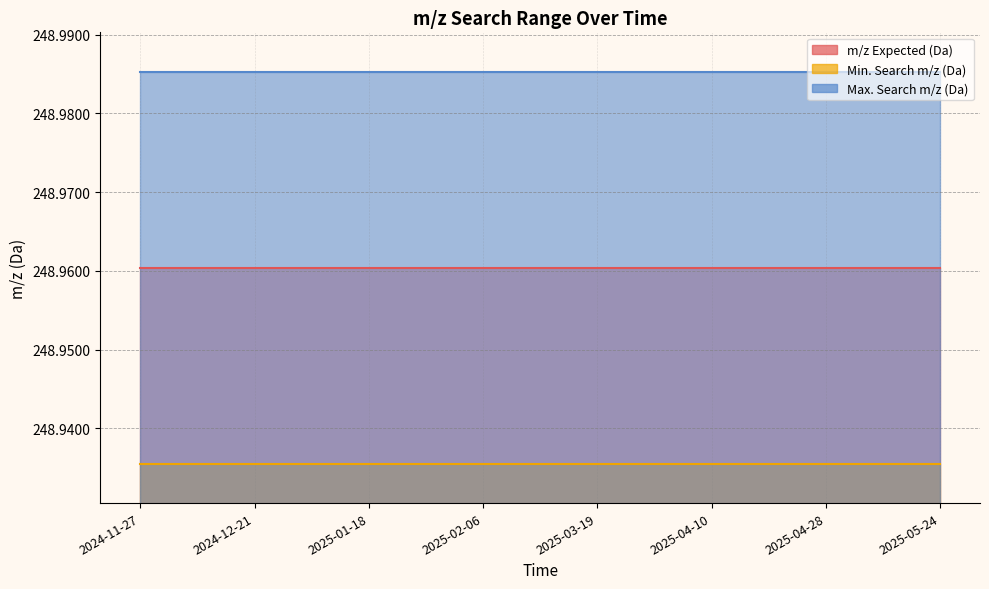

How many lines are shown in the chart?

3